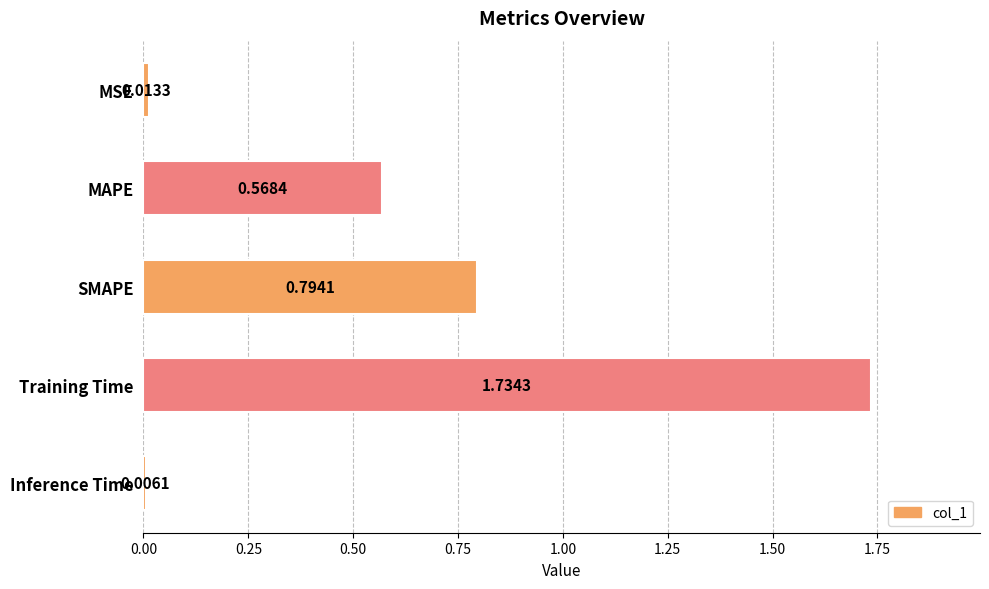

How many series are shown in this chart?

1